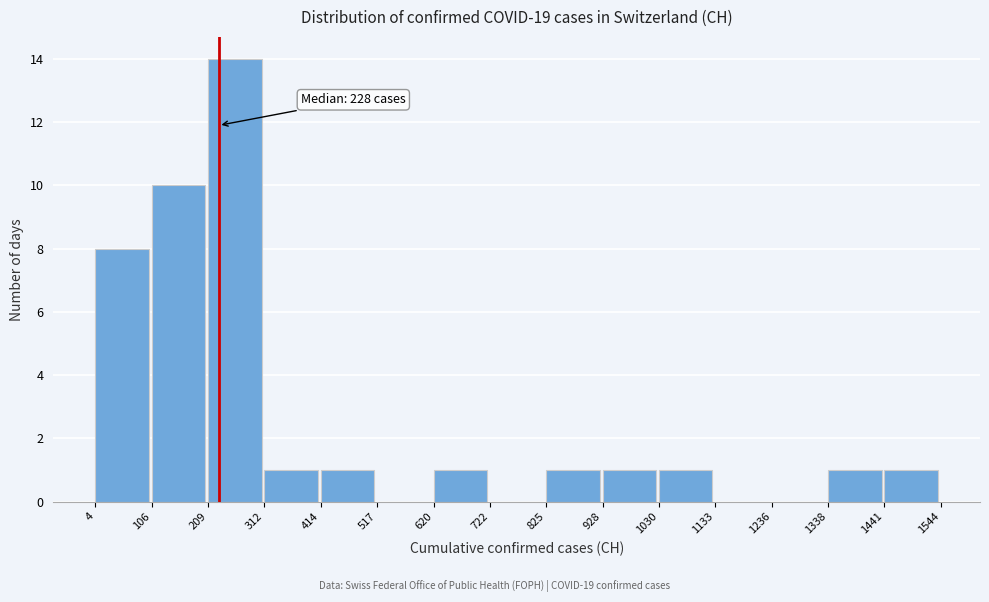

Which range on the x-axis has the tallest bar?

209 to 312